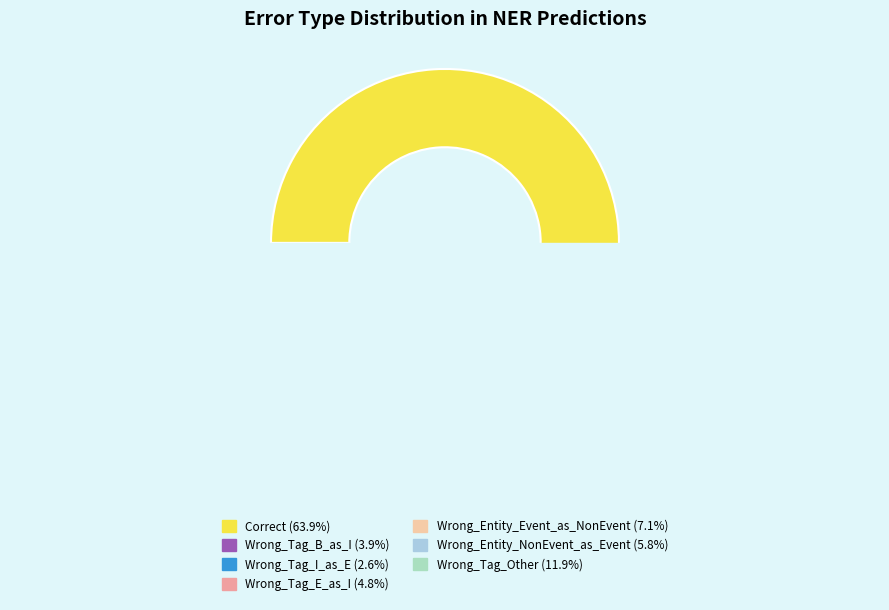

Is Wrong_Tag_B_as_I the majority of the pie?

No